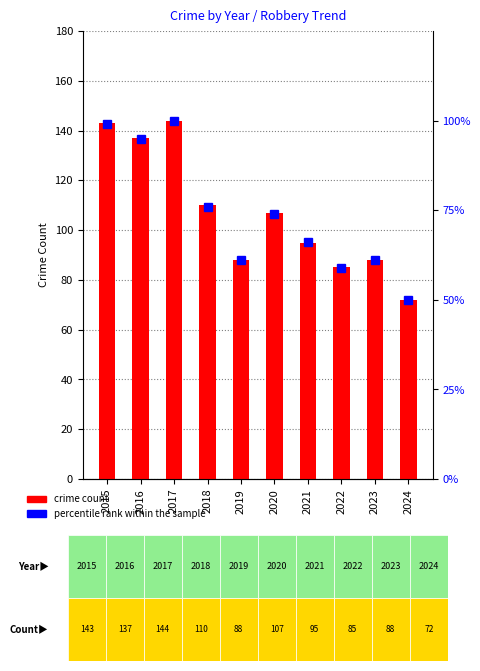

Is the value of percentile rank within the sample at 2018 greater than the value of Robbery at 2024?

Yes